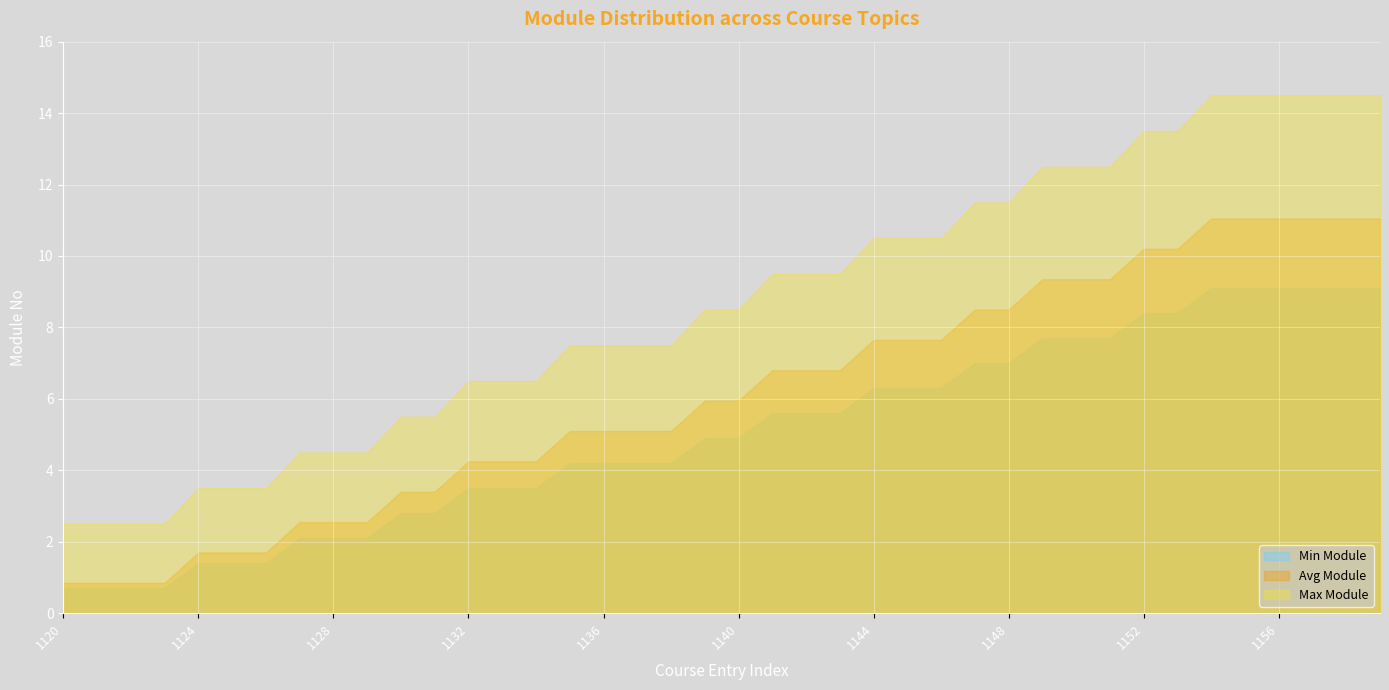

What is the sum of all Min Module values?

200.2